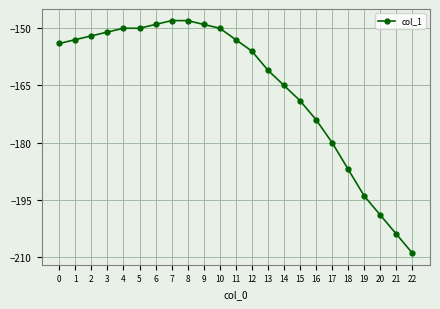

What value does the data have at 17, to the nearest 5?

-180